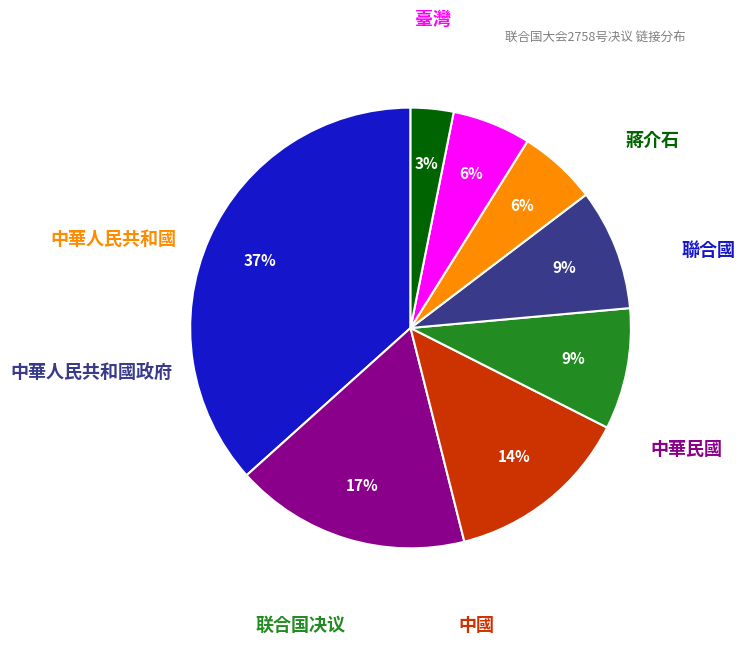

To the nearest percent, what is the difference between the largest and smallest slice percentages?

34%